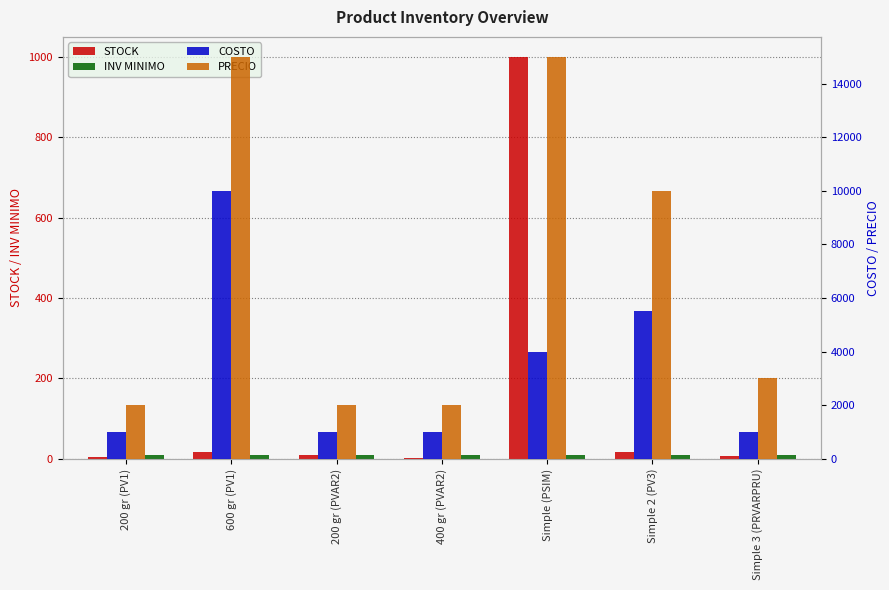

Which category has the highest value across all series?

600 gr (PV1)